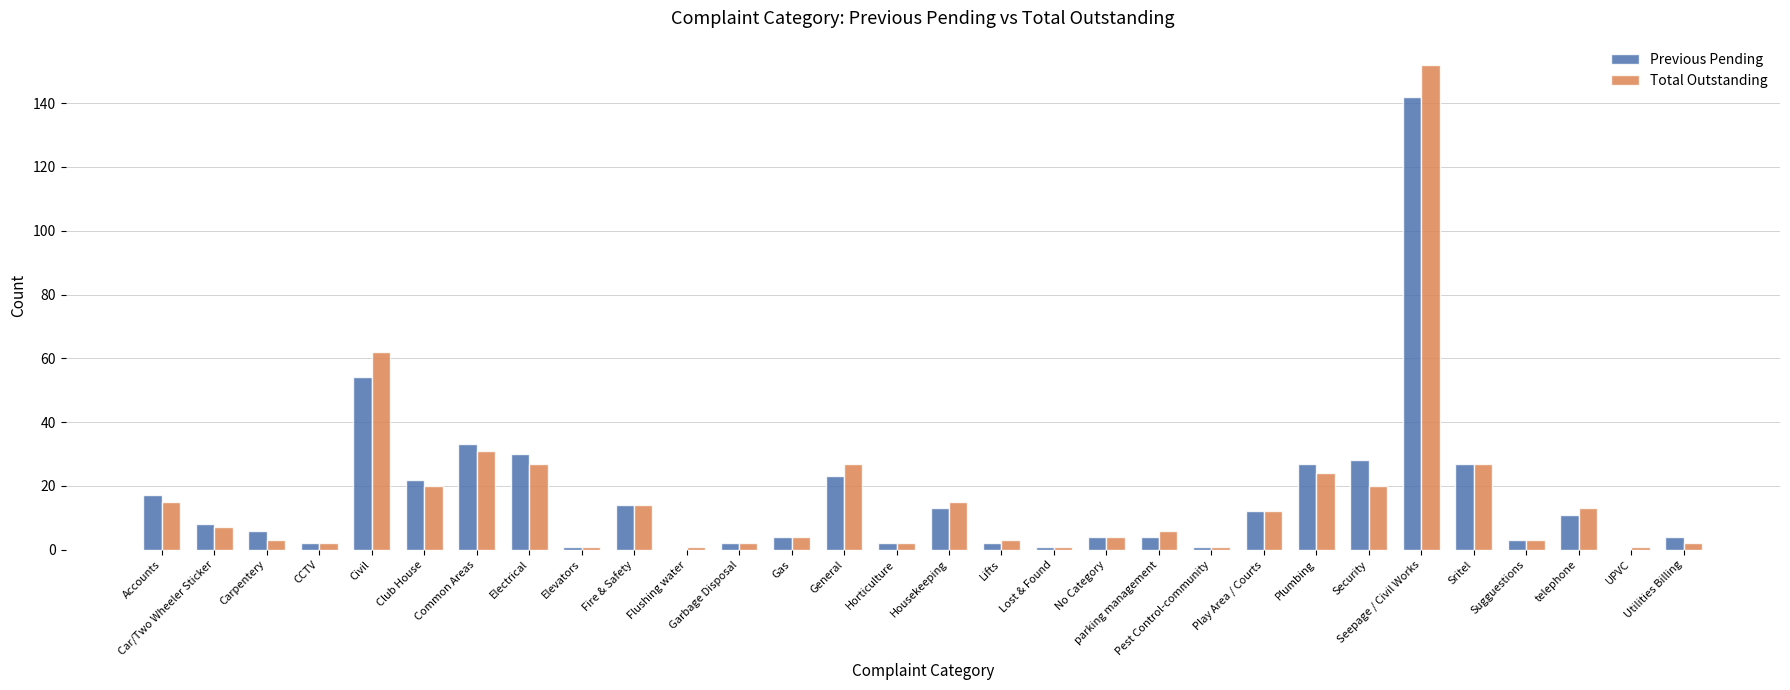

What is the sum of the Total Outstanding values at Electrical and Play Area / Courts?

39